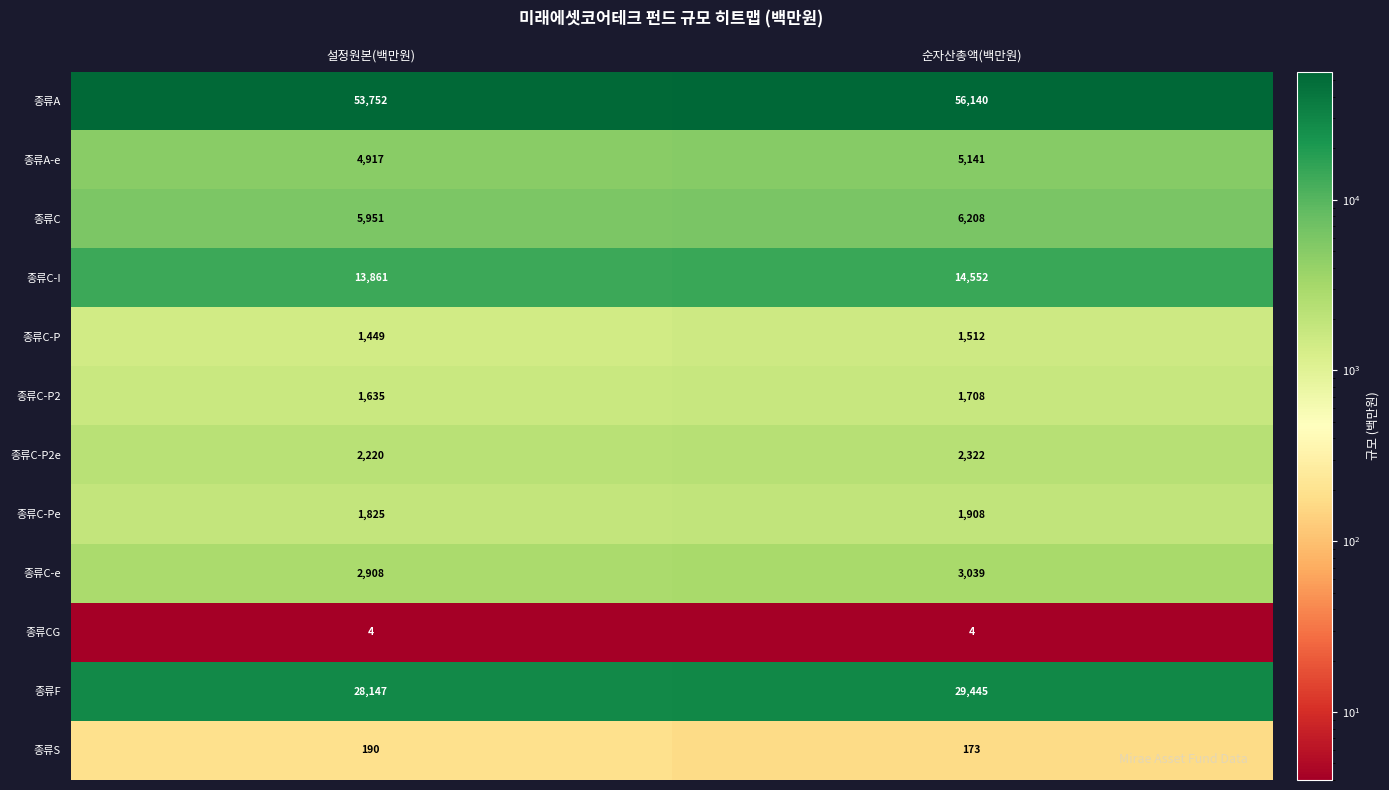

Which series has the widest spread of values?

종류A